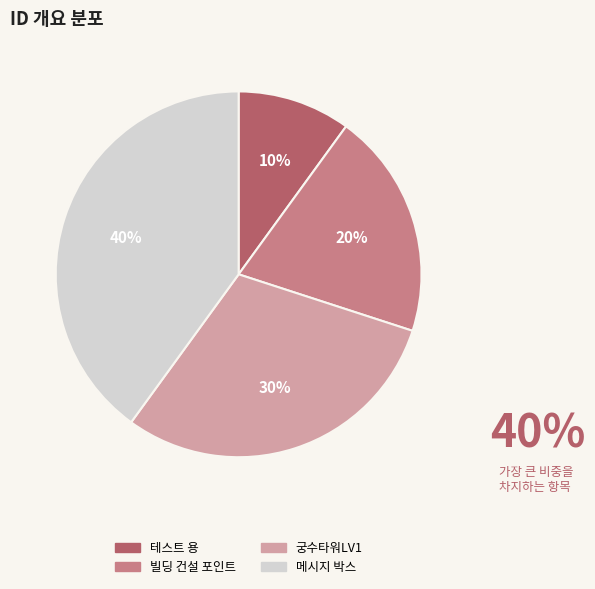

The 메시지 박스 slice represents 35% of the pie. True or false?

False